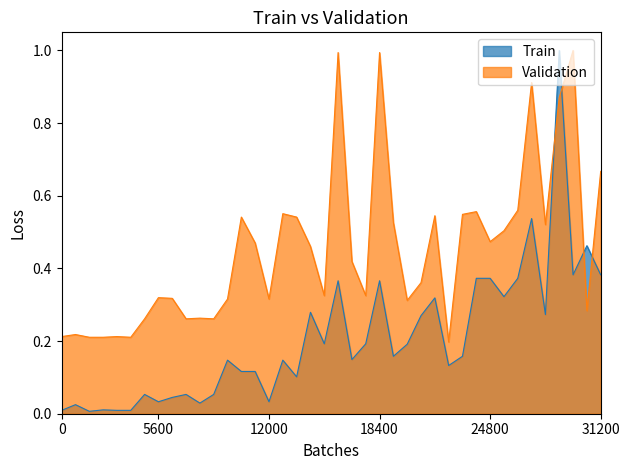

What is the greatest value displayed?

1.0